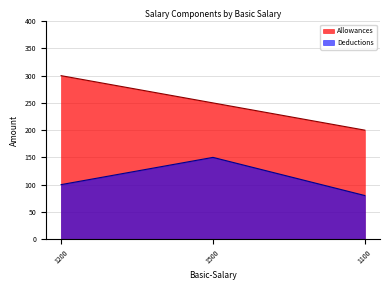

Reading left to right, transcribe all the data shown in this chart.

Allowances: 300	250	200
Deductions: 100	150	80